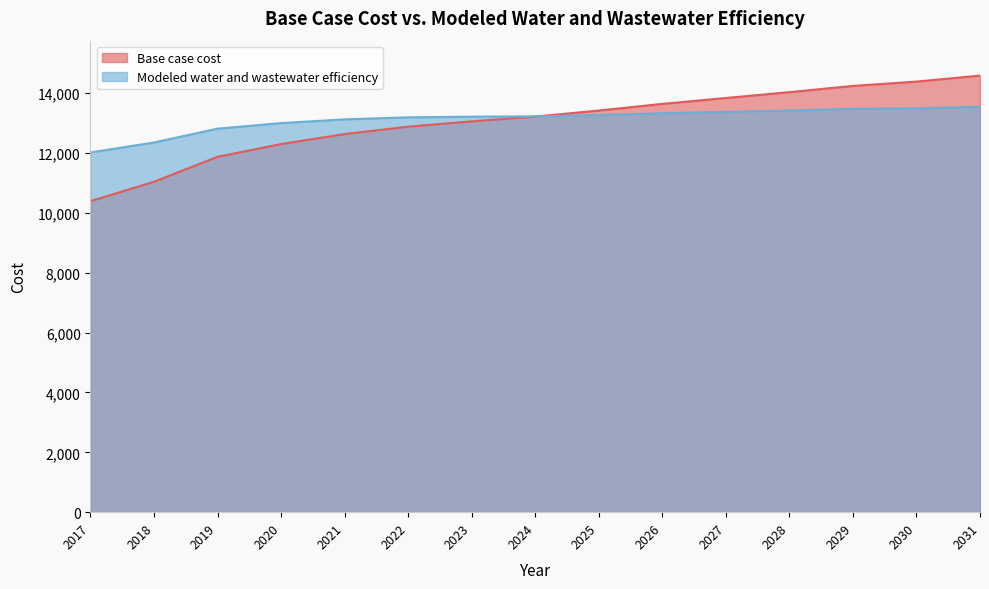

At how many categories does at least one series exceed 14269?

2